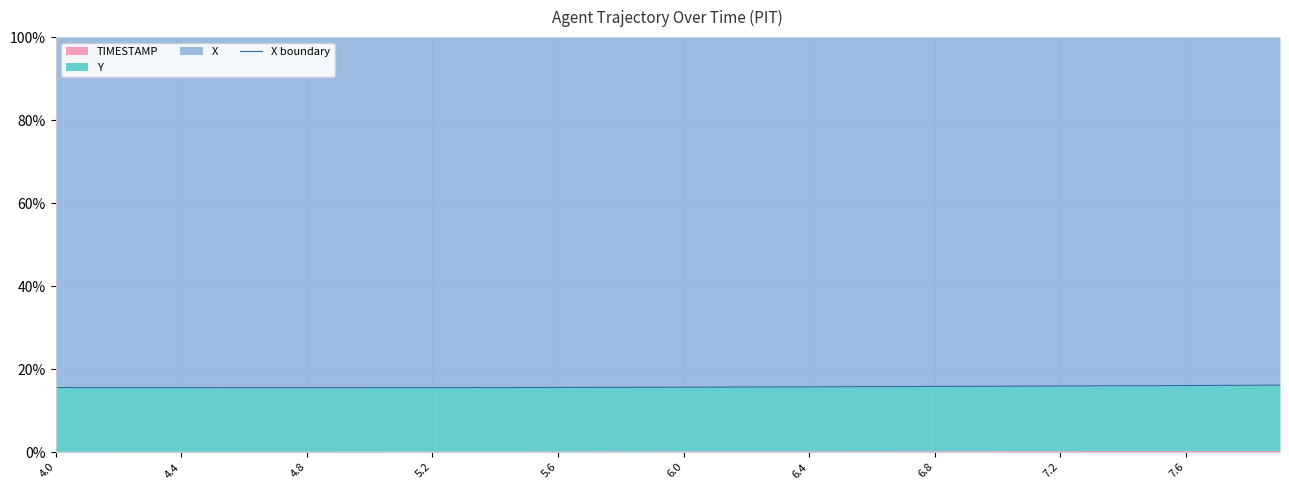

At which category does the chart reach its peak across all series?

39